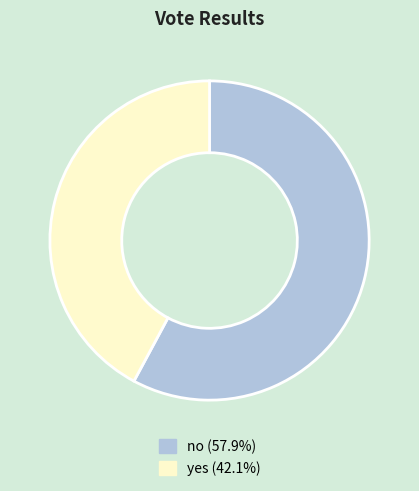

Which category has the biggest portion of the pie?

no